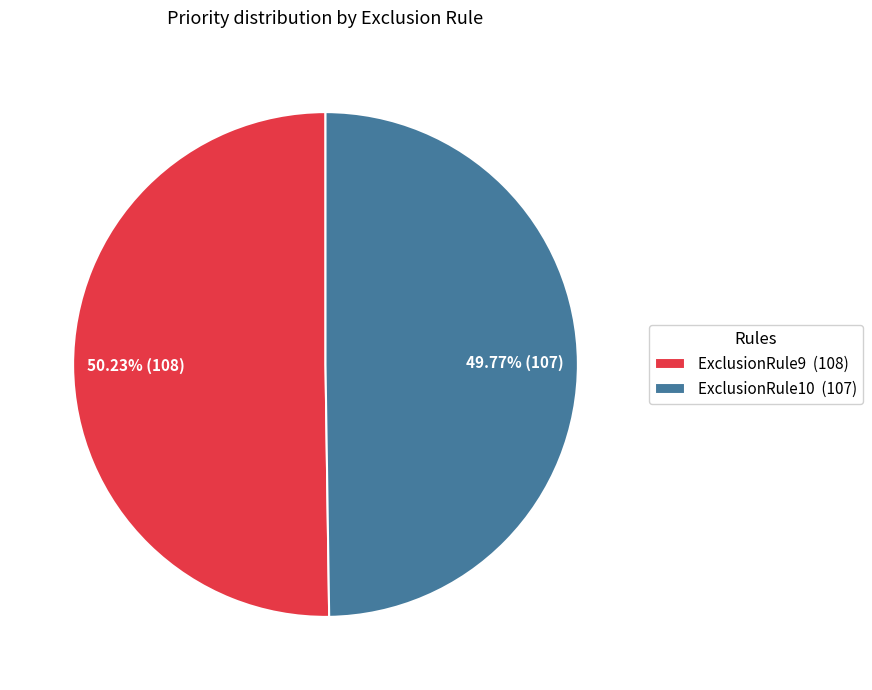

What is the ratio of the value at ExclusionRule10 (107) to the value at ExclusionRule9 (108)?

1.0